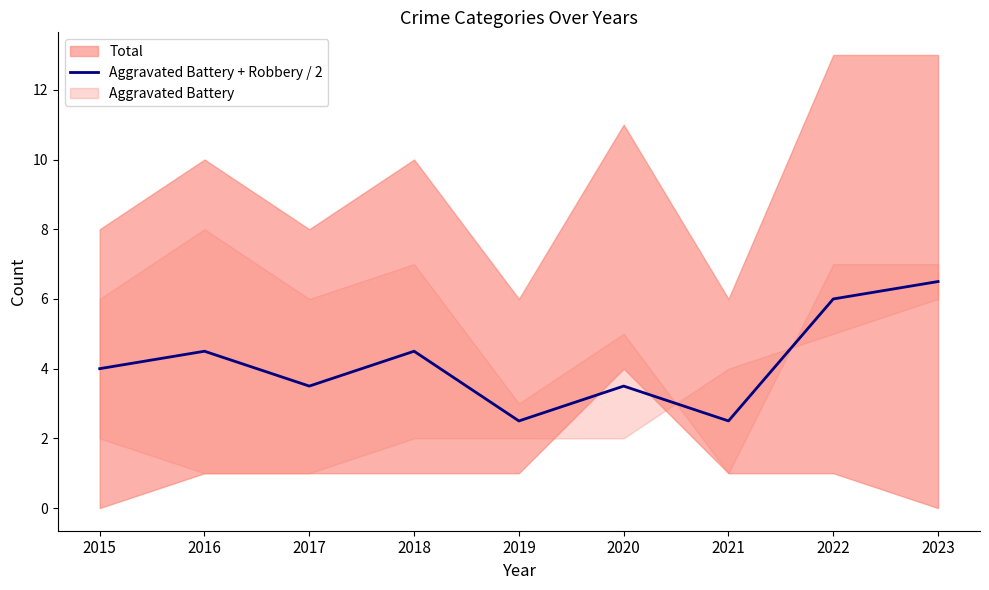

How many values exceed 4?

4